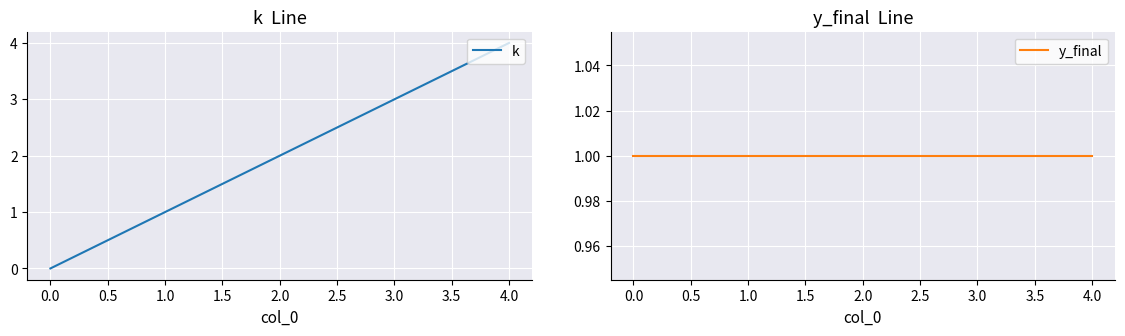

List the labels in order of k value, largest first.

4.0, 3.0, 2.0, 1.0, 0.0